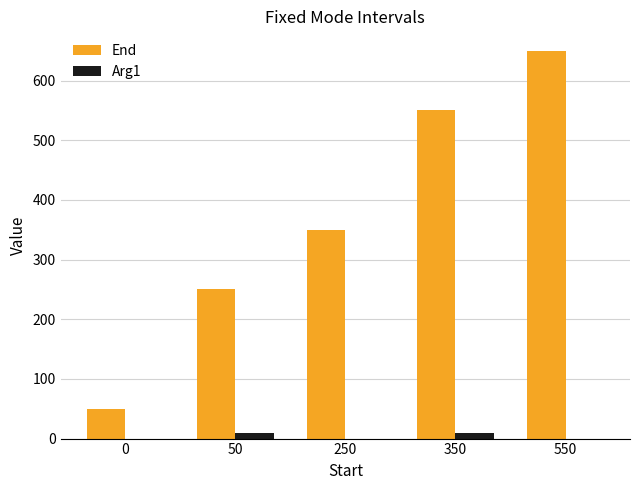

True or false: Arg1 has a value of 0 at 0.

True